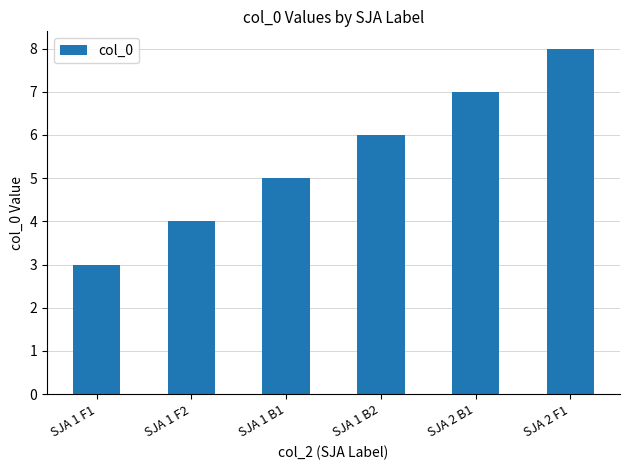

How many bars are there in total?

6